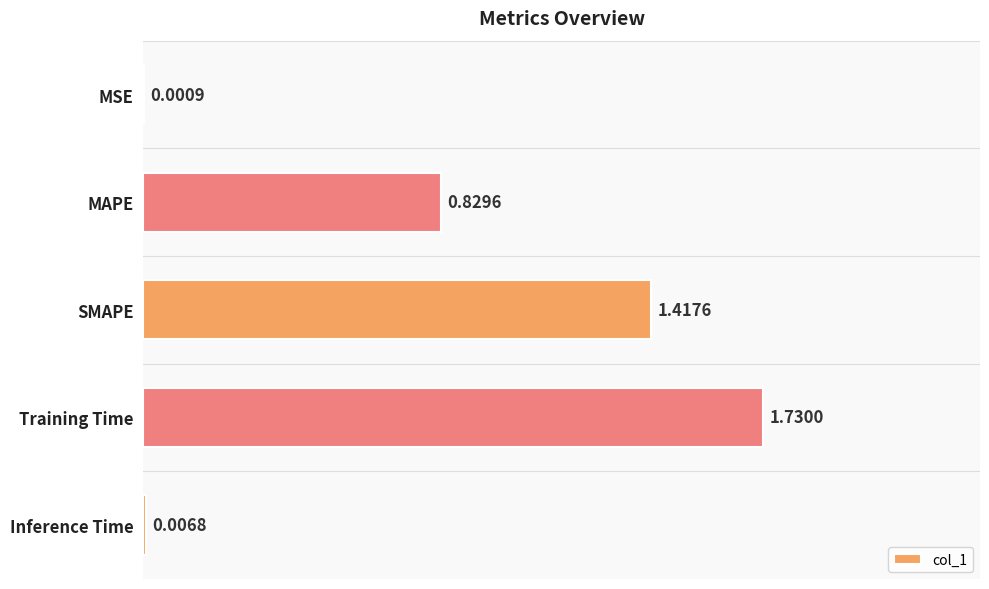

Where is the data nearest to the value 0?

MSE